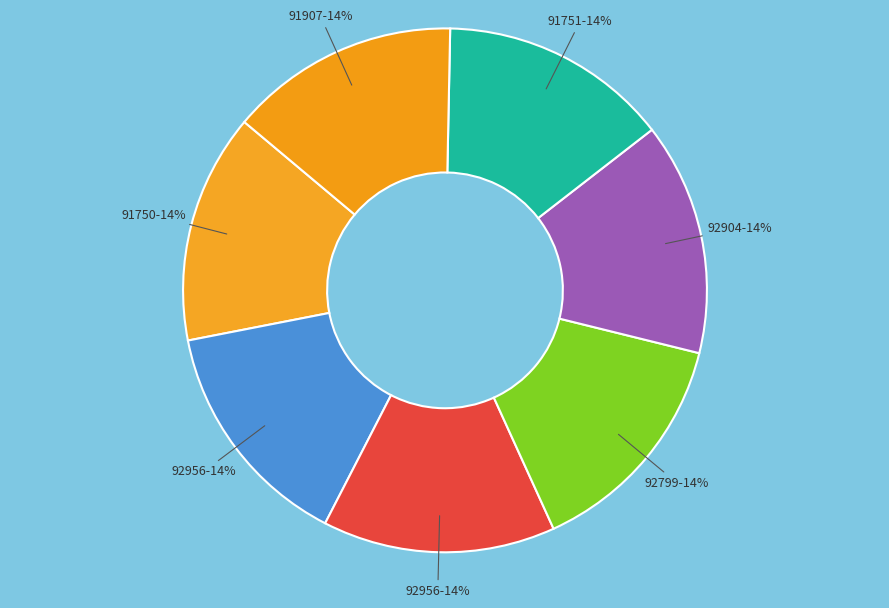

How many segments does this pie chart have?

7